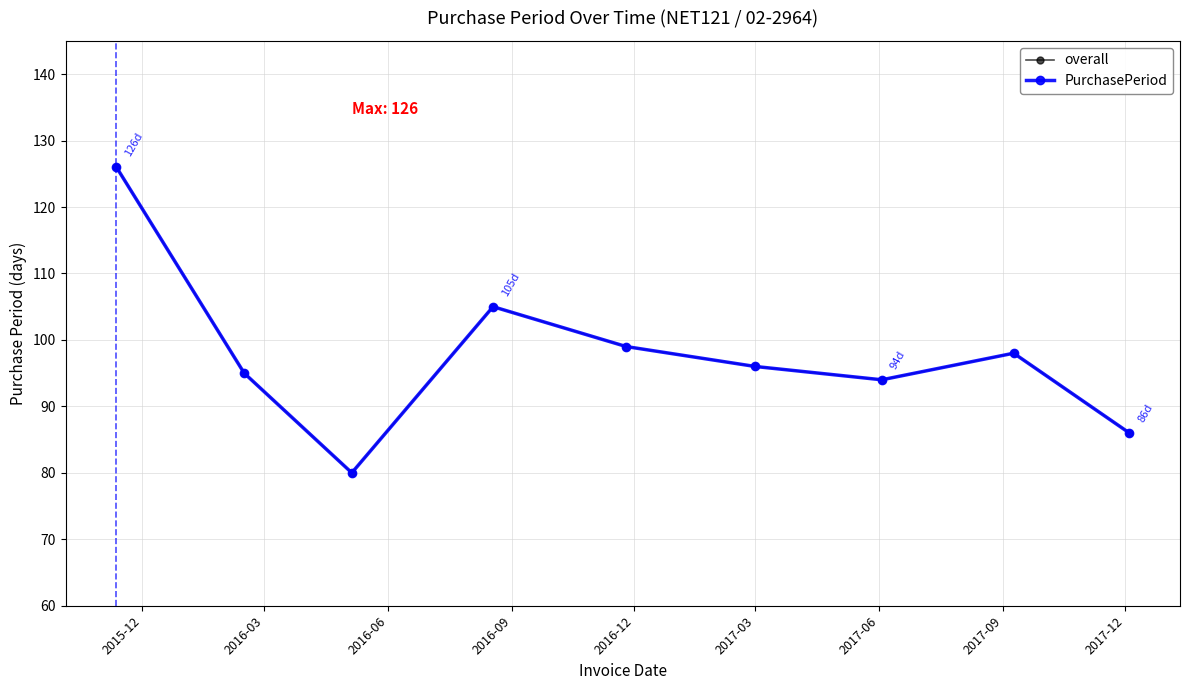

What is the label of the 7th point from the right?

2016-06